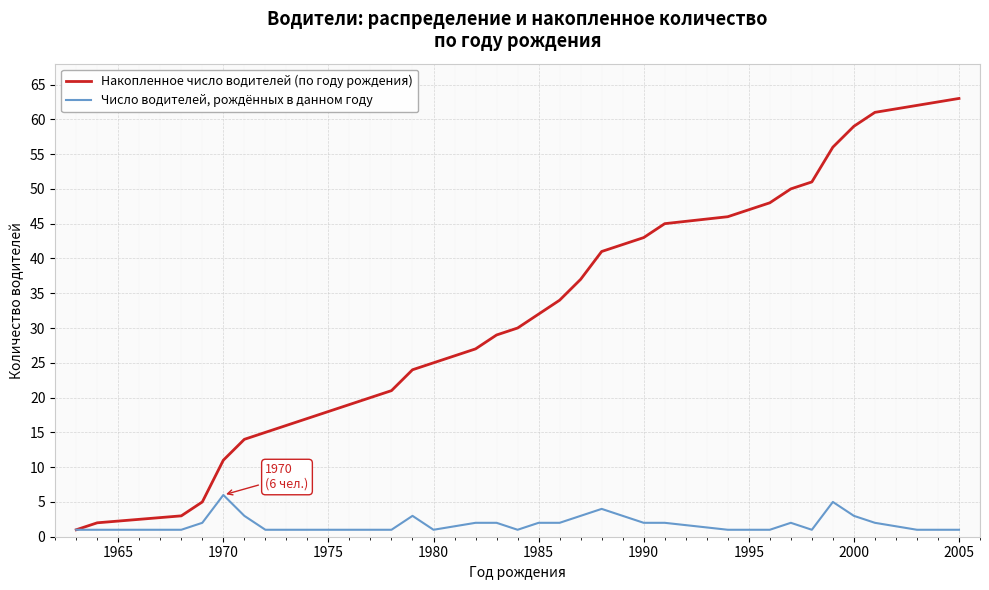

Which series has the largest total across all categories?

Накопленное число водителей (по году рождения)